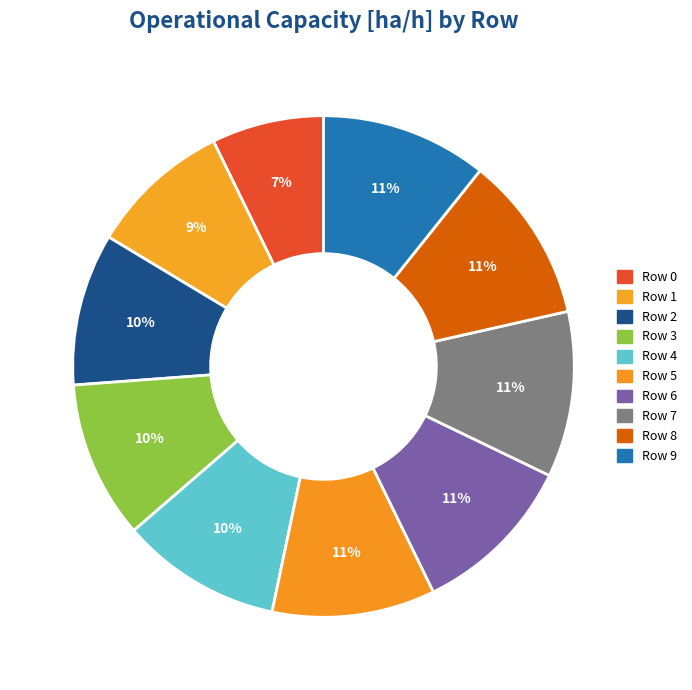

Is it true that Row 8 is 11% of the pie?

True